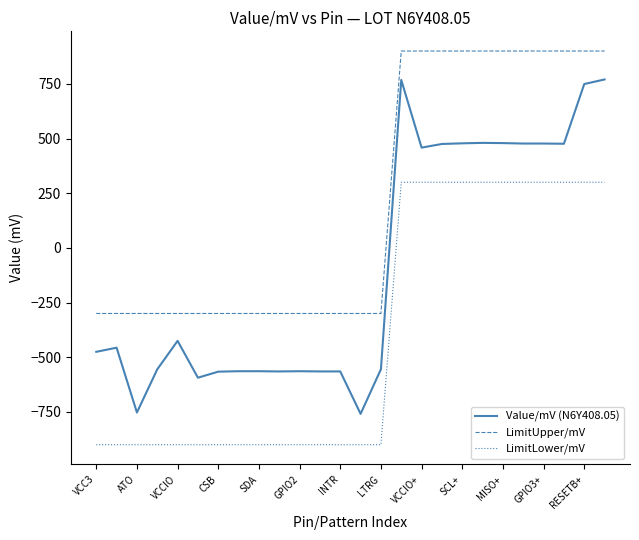

Rank the series by their maximum value, from lowest to highest.

LimitLower/mV, Value/mV (N6Y408.05), LimitUpper/mV